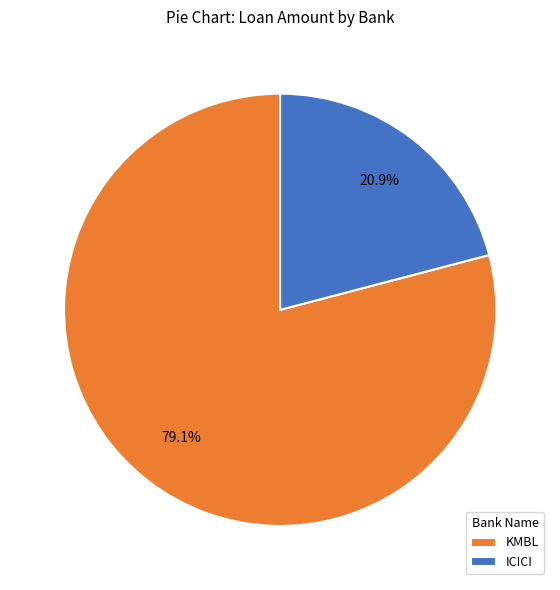

Between KMBL and ICICI, which is larger?

KMBL